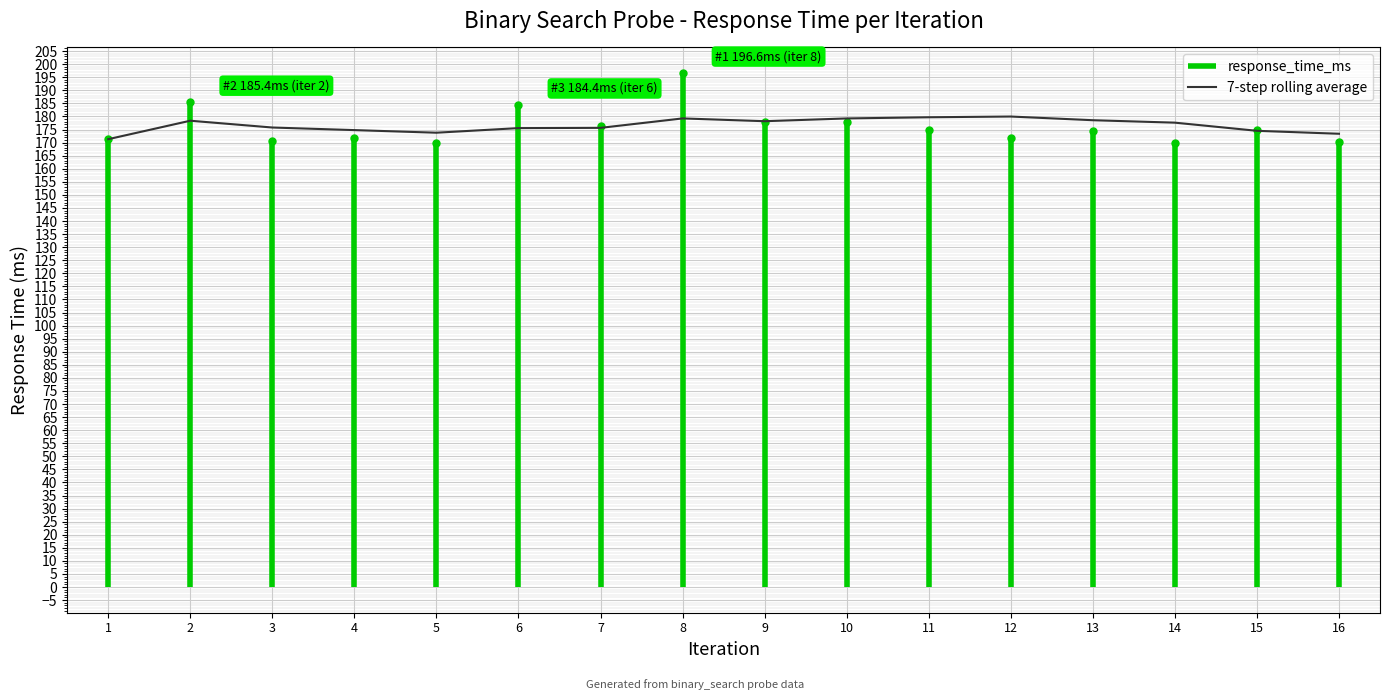

Reading right to left, what are all the values shown in this chart?

16=173.4	15=174.5	14=177.6	13=178.6	12=180.0	11=179.7	10=179.2	9=178.2	8=179.2	7=175.6	6=175.5	5=173.8	4=174.8	3=175.8	2=178.4	1=171.3